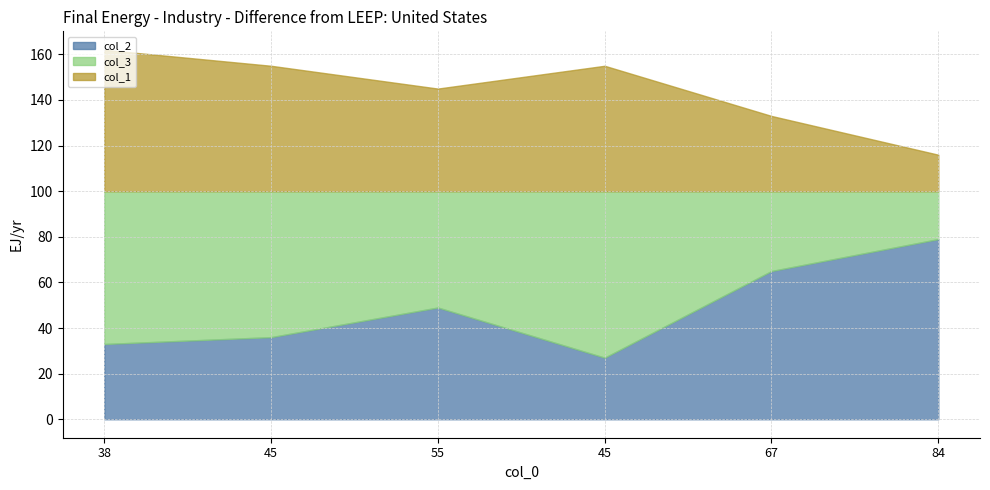

In col_1, how many points are lower than both neighbors (excluding endpoints)?

1